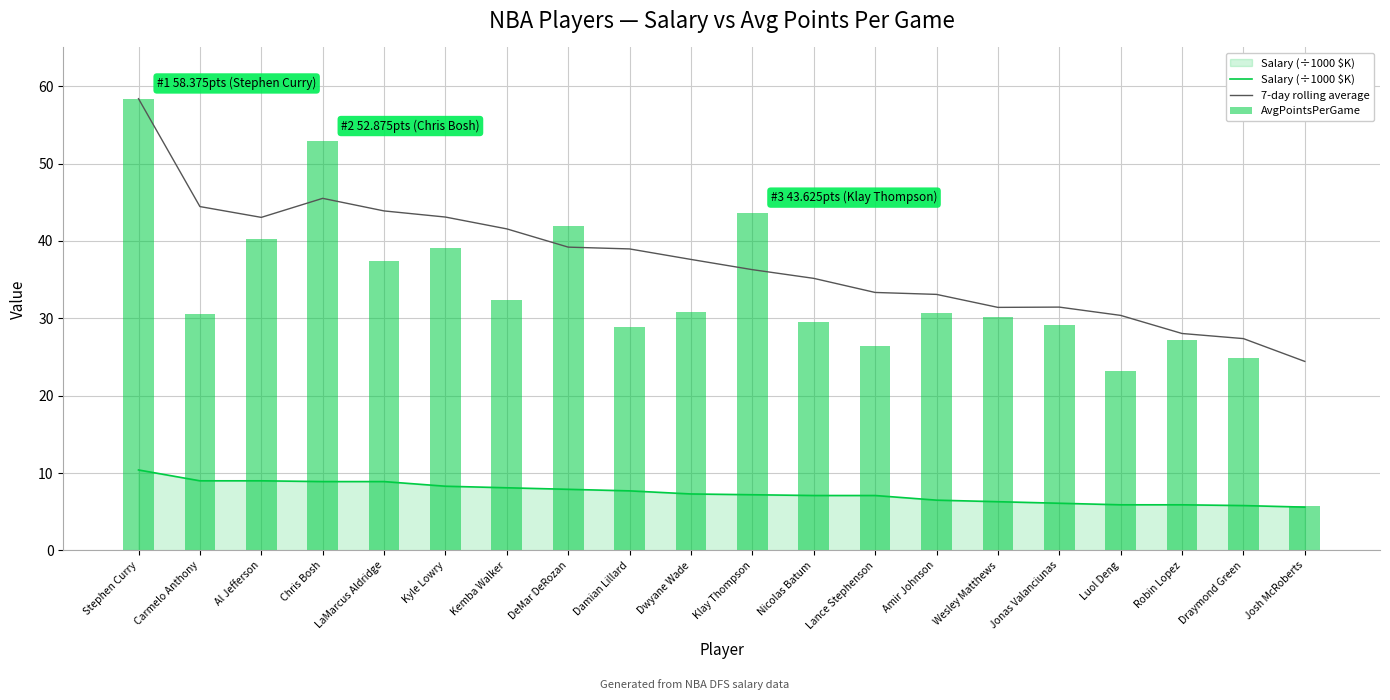

Which has a higher value, Kyle Lowry or Jonas Valanciunas?

Kyle Lowry